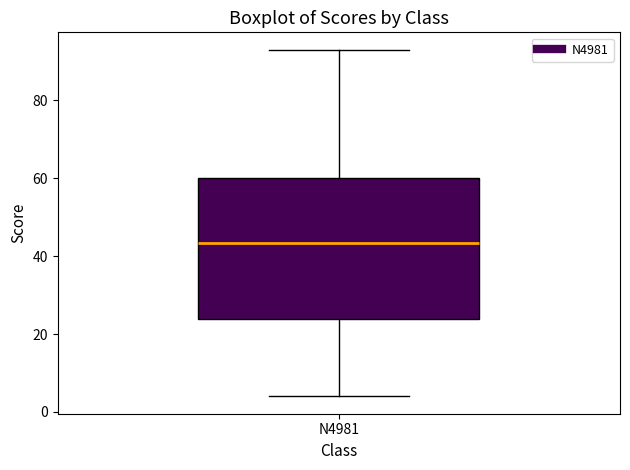

Transcribe this box plot: give where the median line is, the range the box spans, and where the two whiskers end, as read against the y-axis. The values are not printed on the chart, so give them approximately, as read against the axis.

median 44, box 24 to 60, whiskers 4 to 94